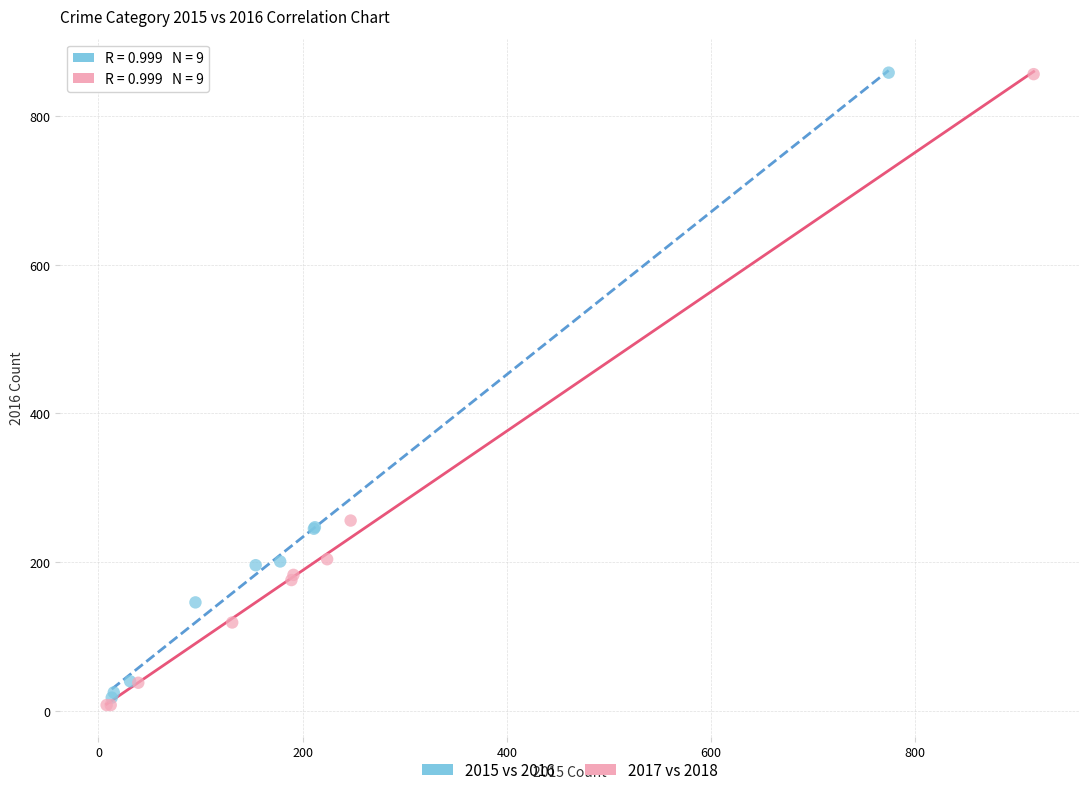

What are all the series names shown in the legend?

2015 vs 2016, 2017 vs 2018